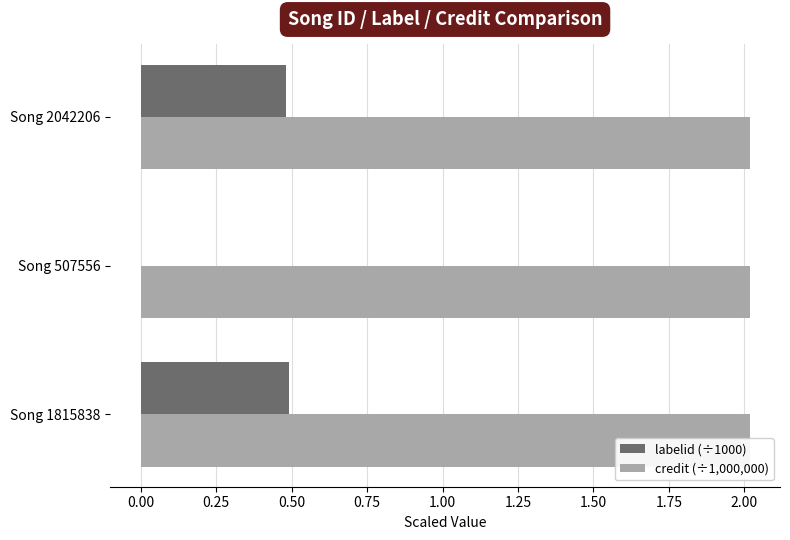

Which has a higher value, 0.00 or 0.25?

0.25